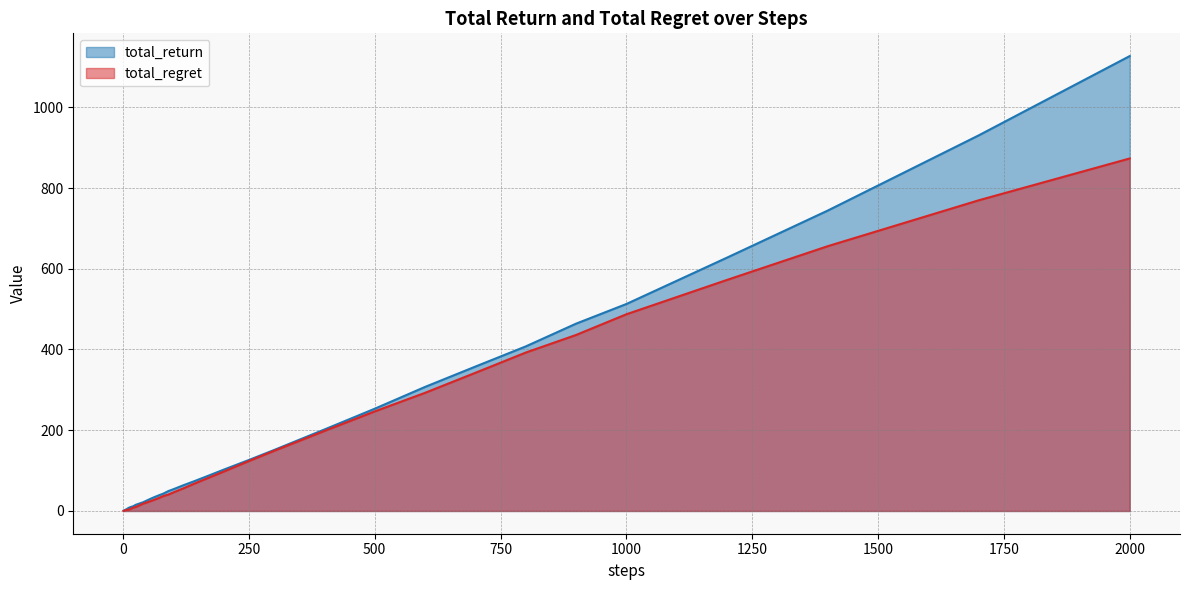

At which category is the sum across all series the highest?

2000